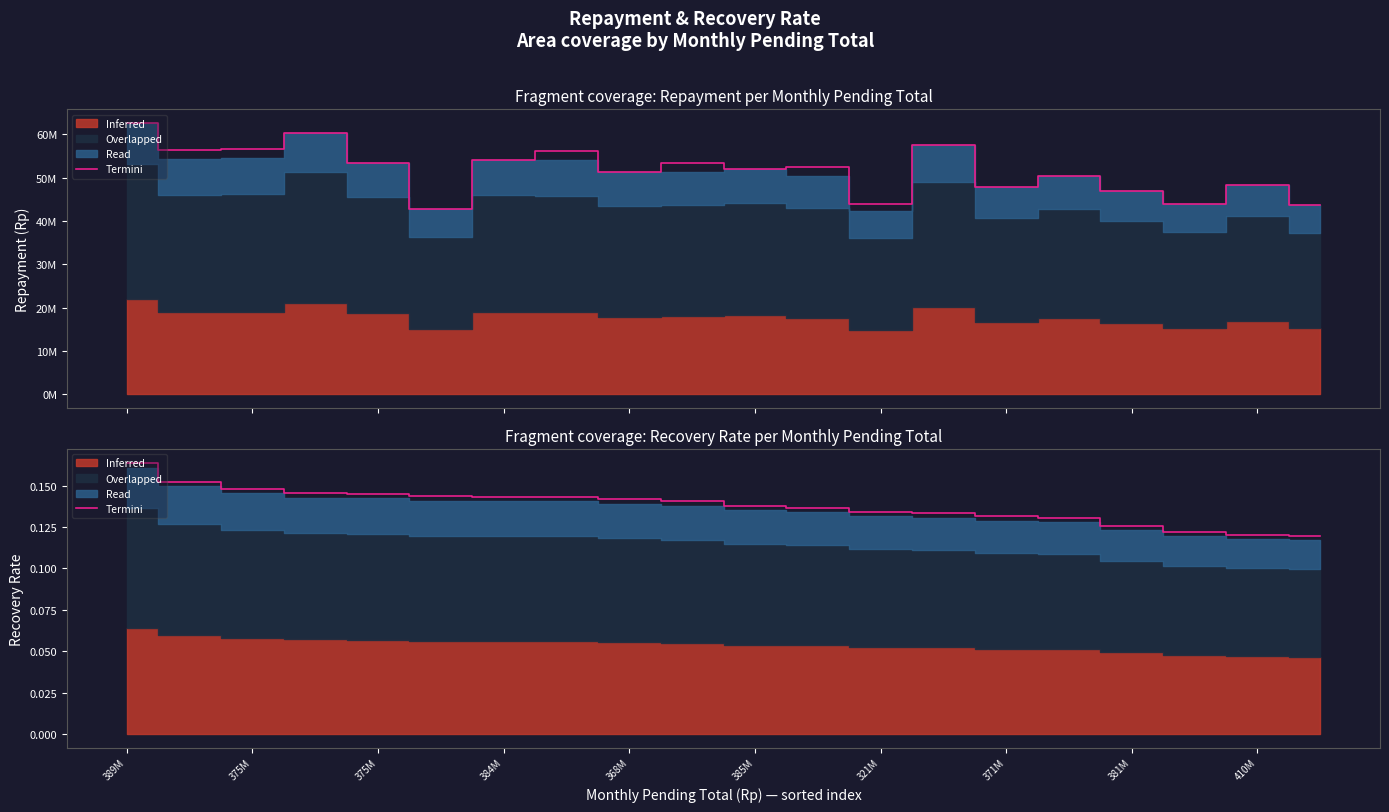

The chart shows a value of 0.1 at 389M. True or false?

False